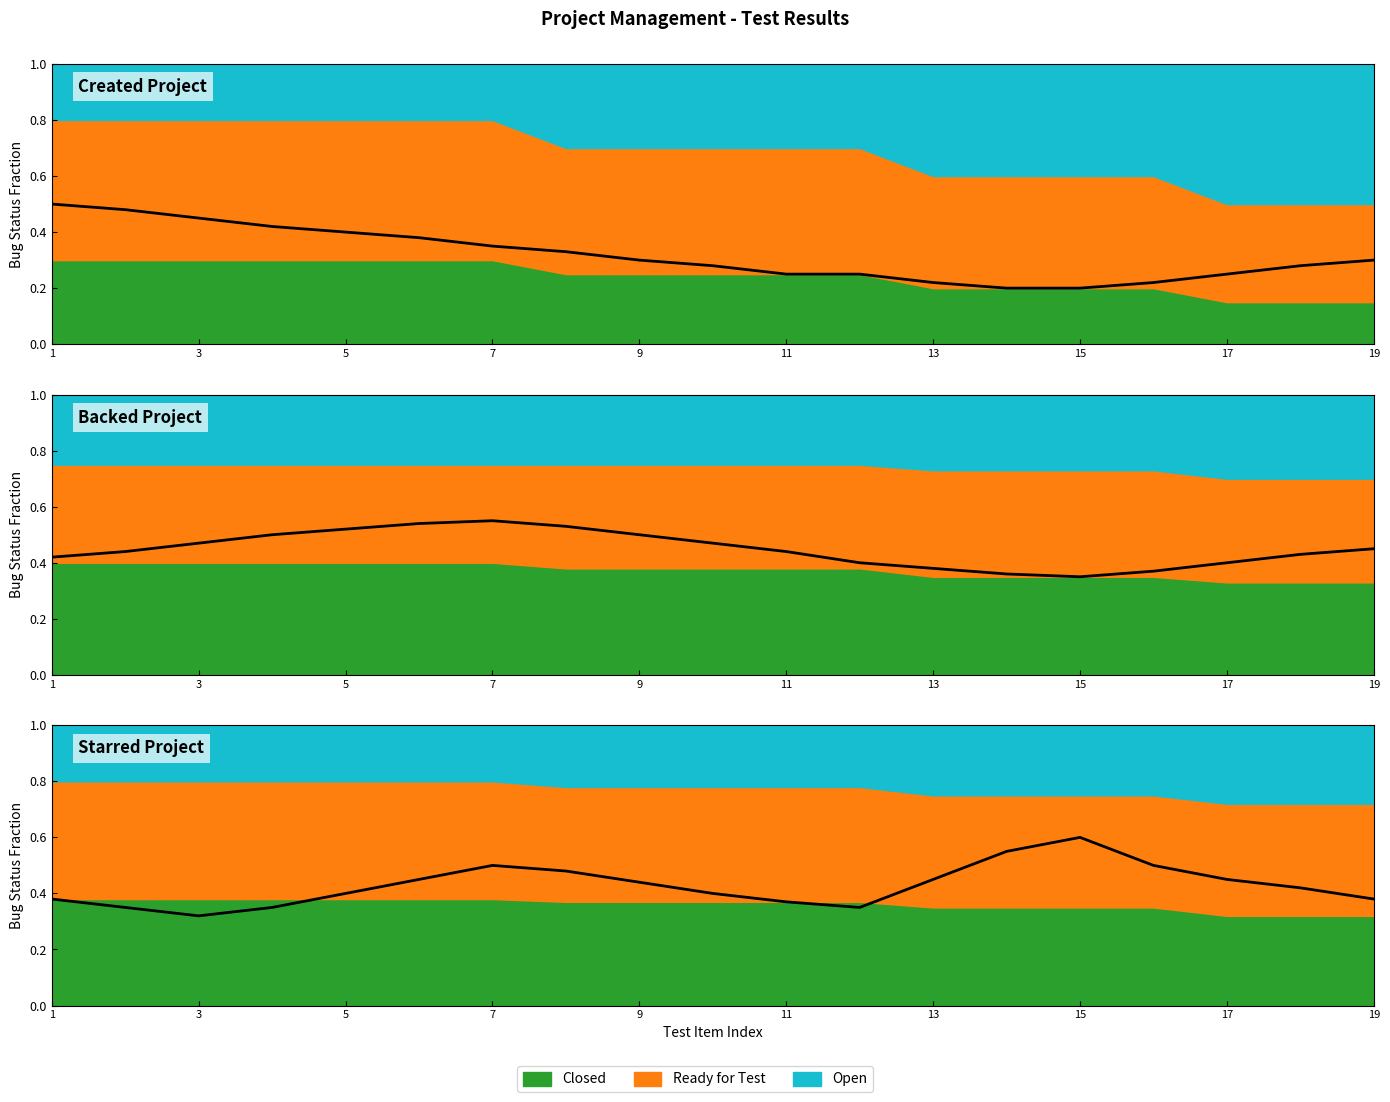

Which category has the highest value across all series?

15